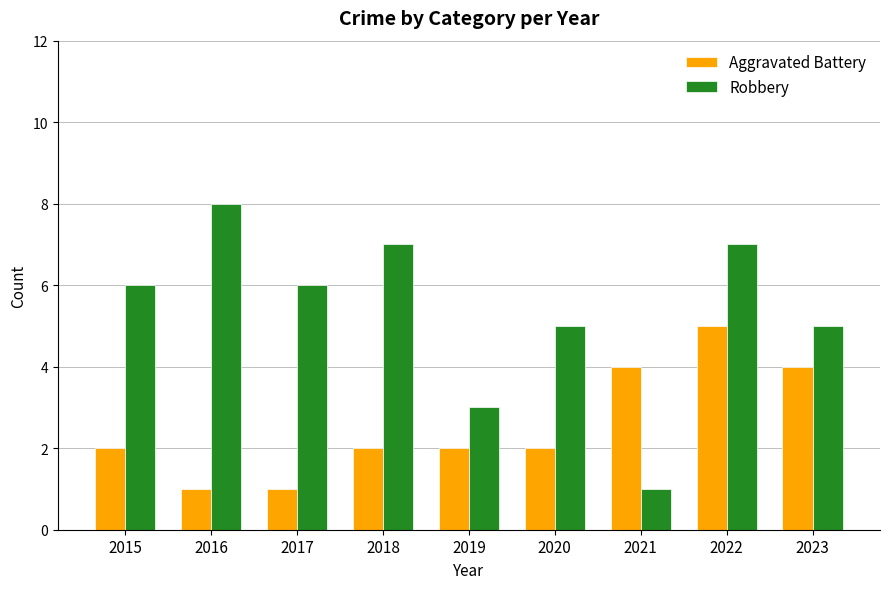

What is the value of the Aggravated Battery bar at the 1st from the left?

2